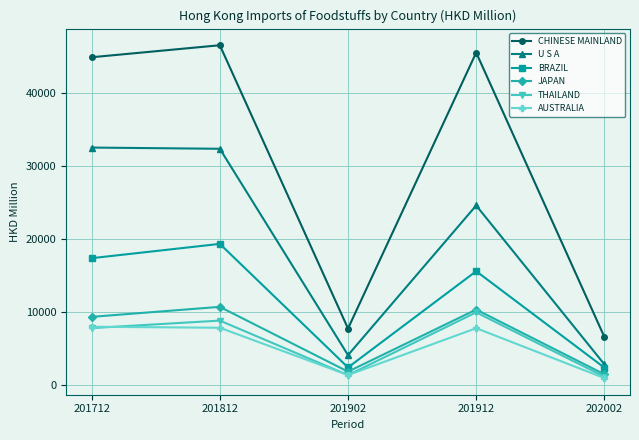

True or false: AUSTRALIA and CHINESE MAINLAND intersect in this chart.

False